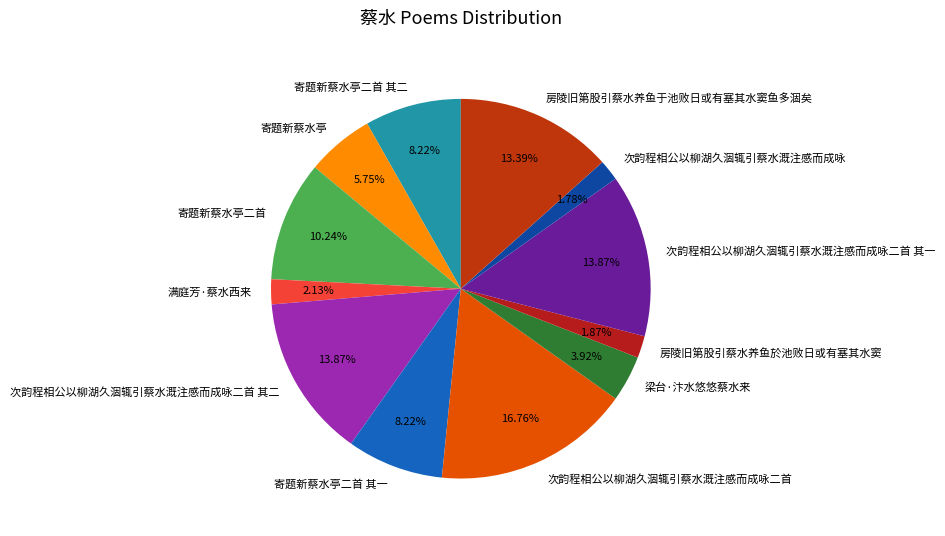

True or false: 寄题新蔡水亭二首 其一 accounts for 17% of the total.

False